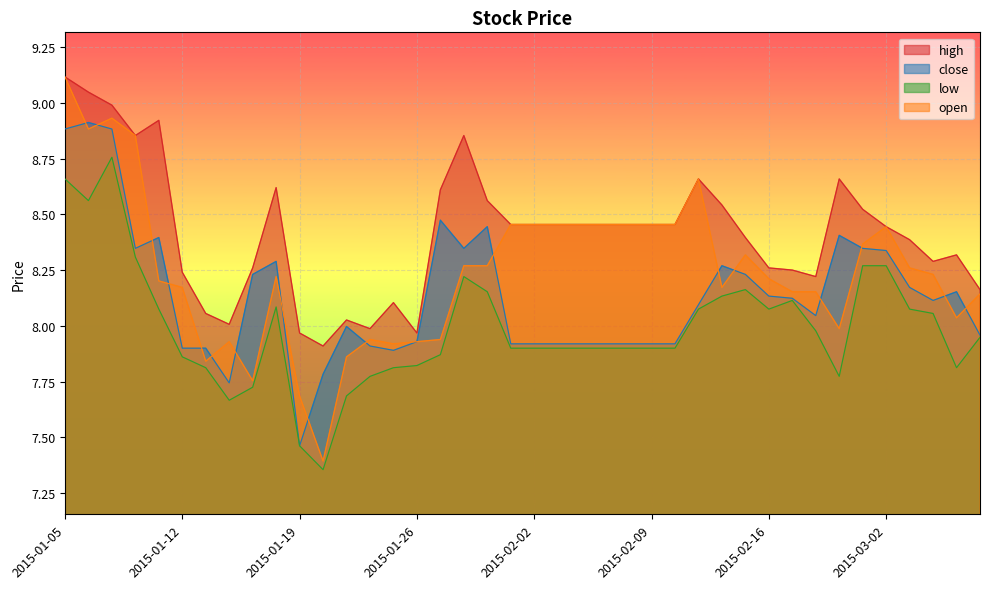

At 2015-01-30, list the series in order from largest to smallest.

high, open, close, low